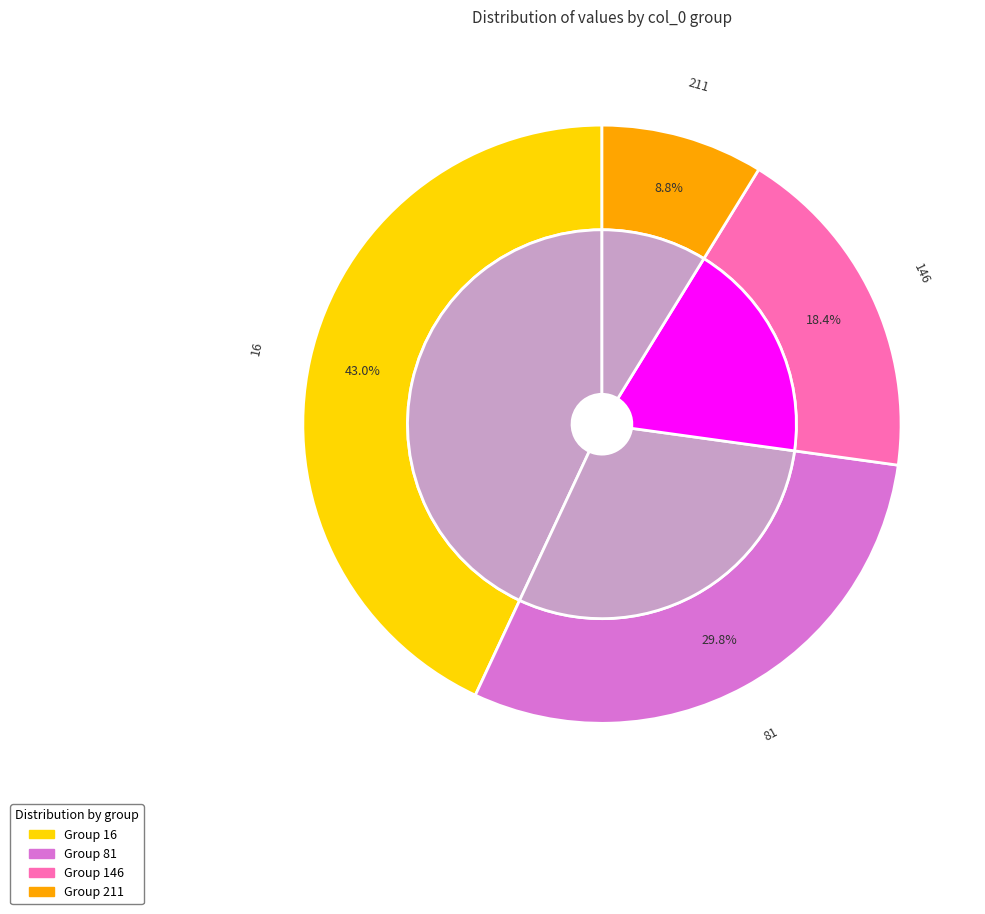

What is the largest slice in the pie chart?

16